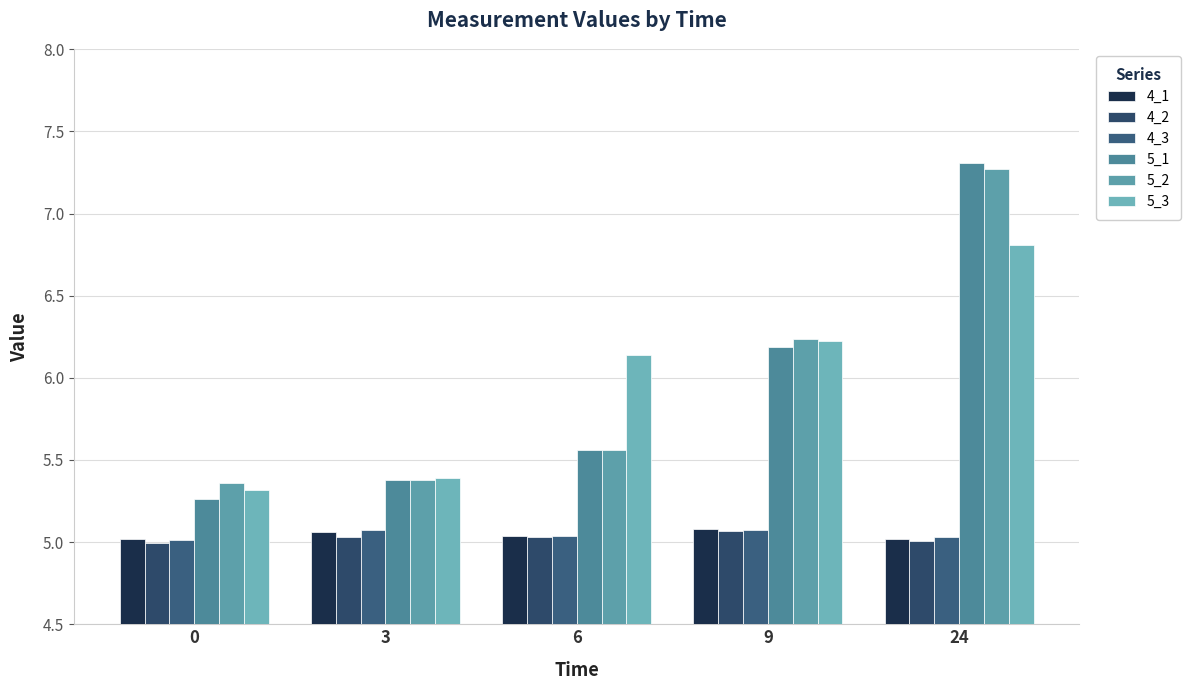

Which category has the highest value across all series?

24